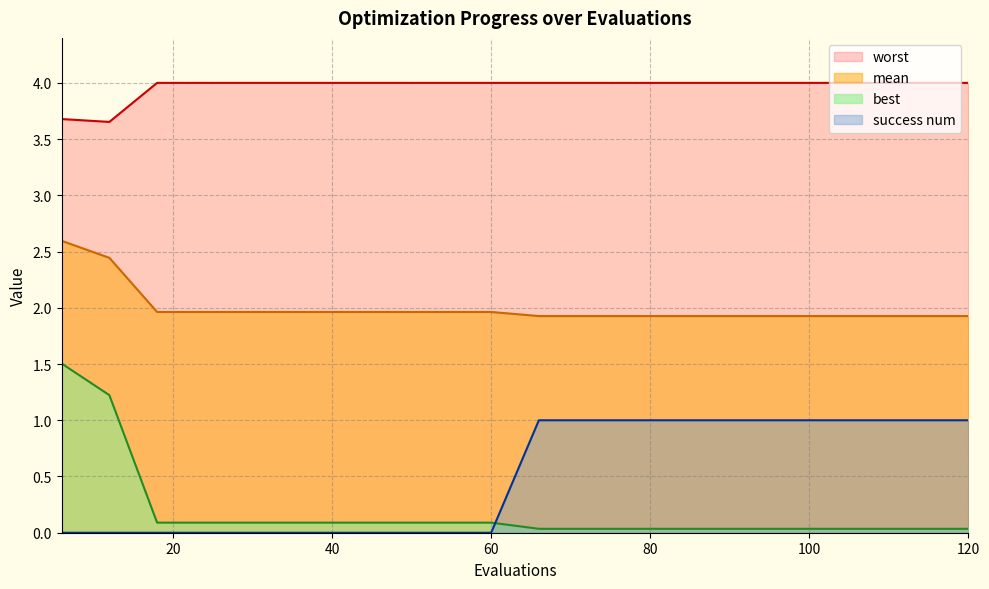

List the series in order of their peak value, lowest first.

success num, best, mean, worst